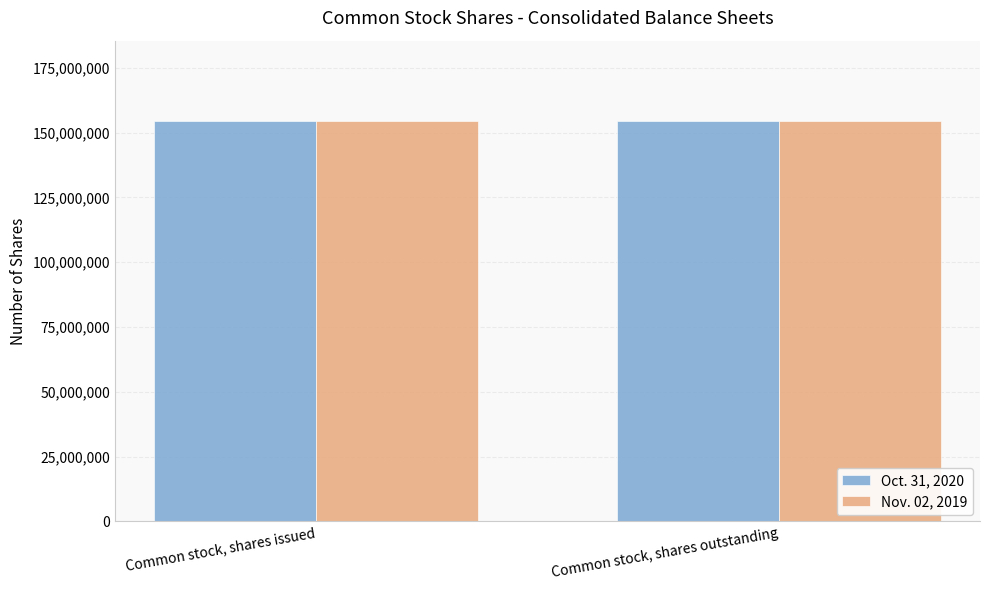

What is the total value across all series at Common stock, shares outstanding?

308966855